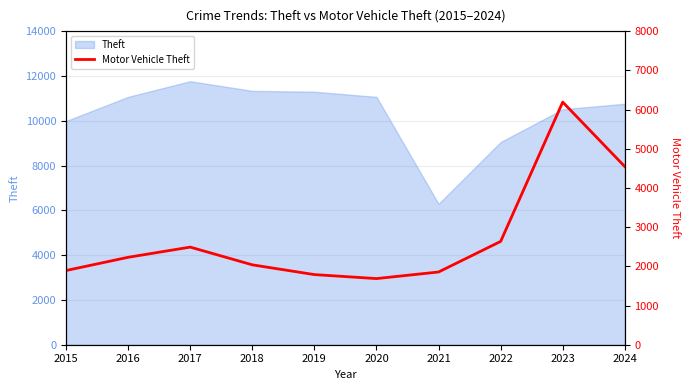

Which category has the highest value across all series?

2023